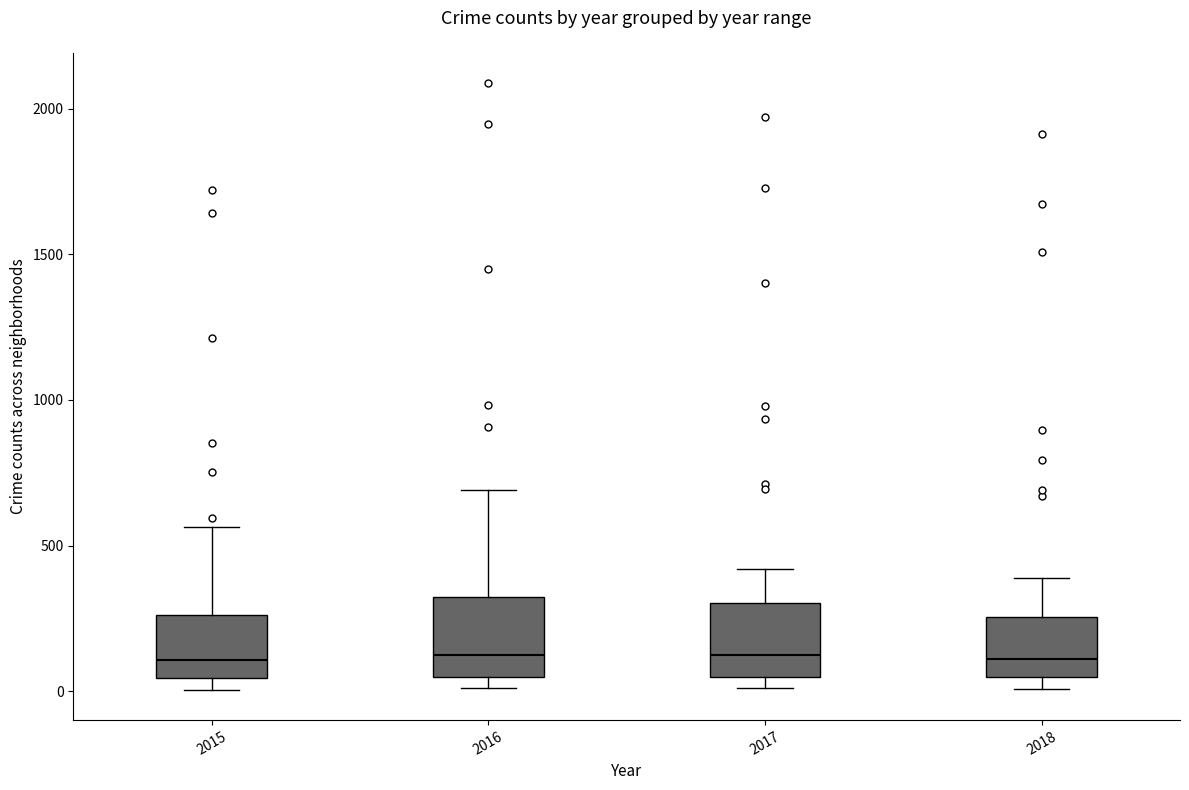

Reading left to right, transcribe this box plot: for each box, give where its median line is, the range the box spans, and where its two whiskers end, as read against the y-axis. The values are not printed on the chart, so give them approximately, as read against the axis.

2015: median 100, box 50 to 250, whiskers 0 to 550
2016: median 150, box 50 to 300, whiskers 0 to 700
2017: median 100, box 50 to 300, whiskers 0 to 400
2018: median 100, box 50 to 250, whiskers 0 to 400